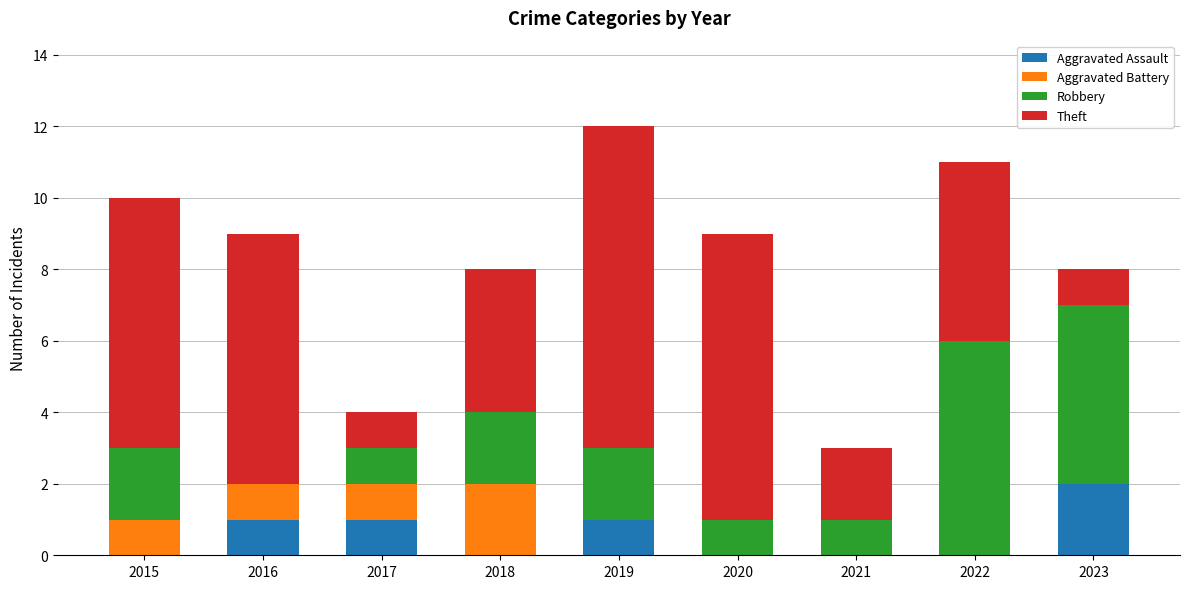

What is the total value across all series at 2021?

3